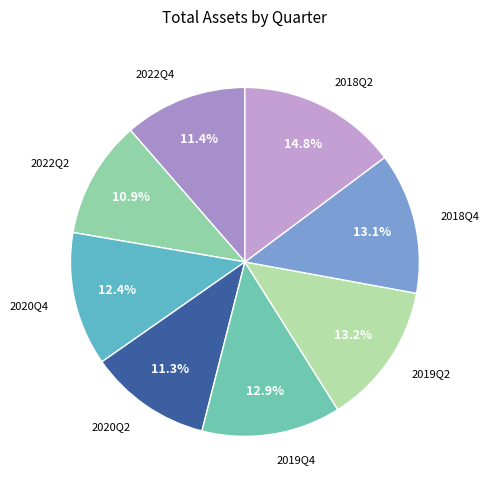

How many slices are in this pie chart?

8